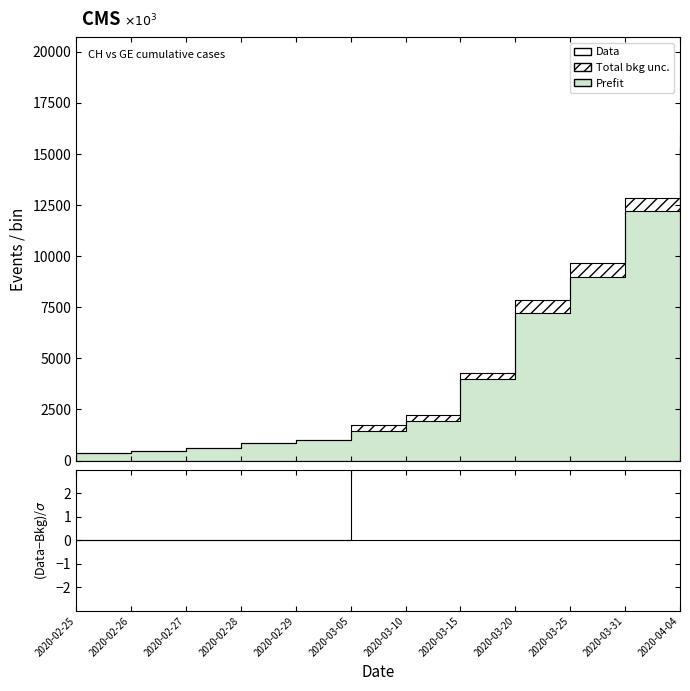

True or false: Data and (CH-GE)/σ intersect in this chart.

False